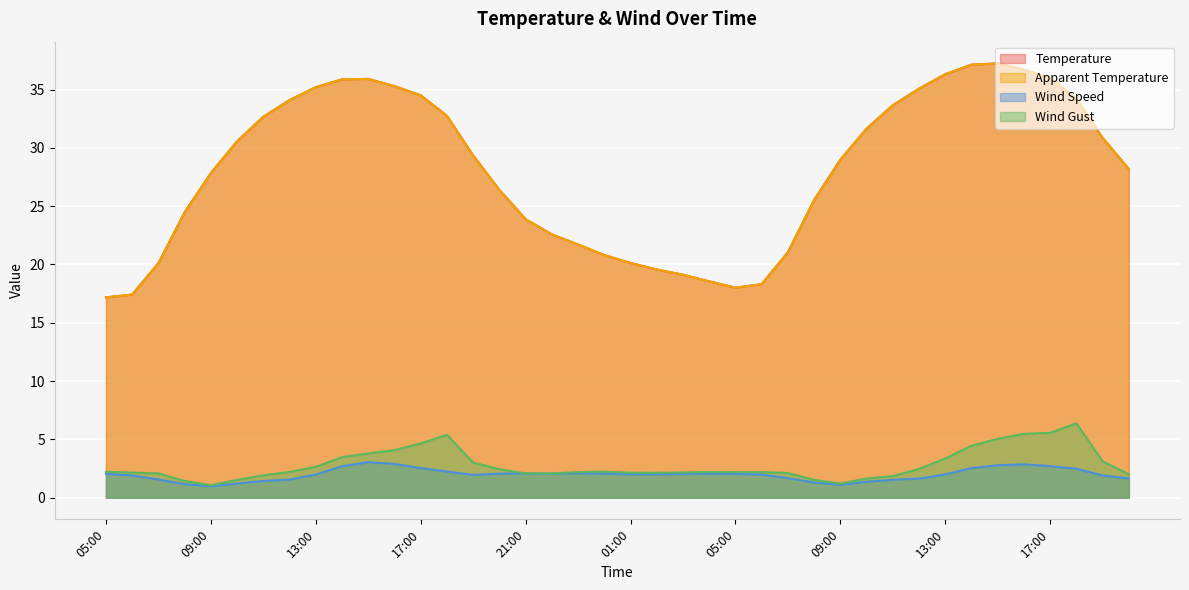

At how many categories does at least one series exceed 6?

40